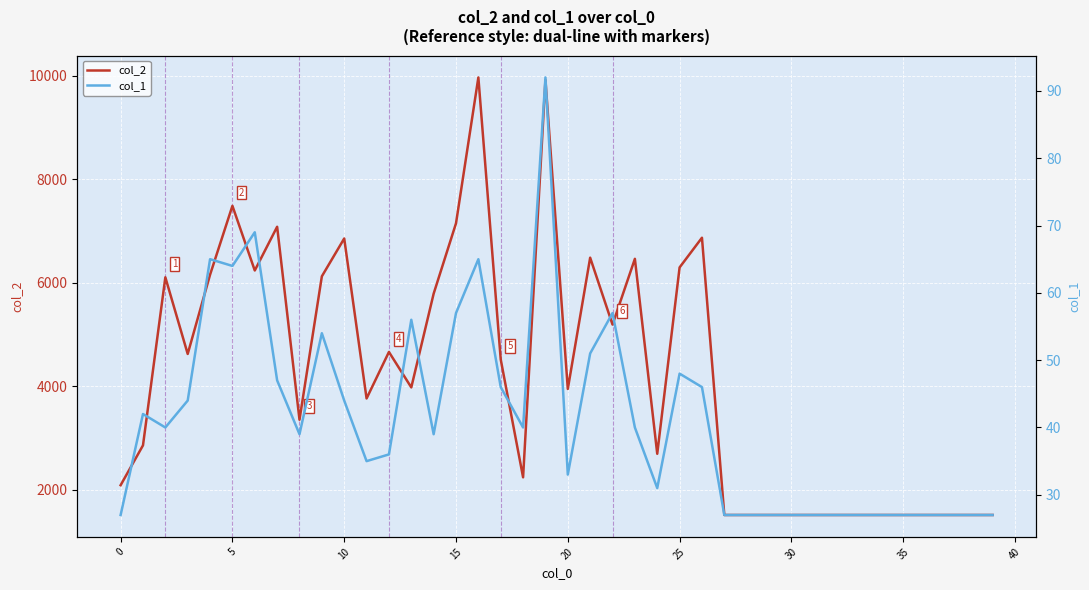

What is the difference between the maximum and minimum values in the col_2 series?

8457